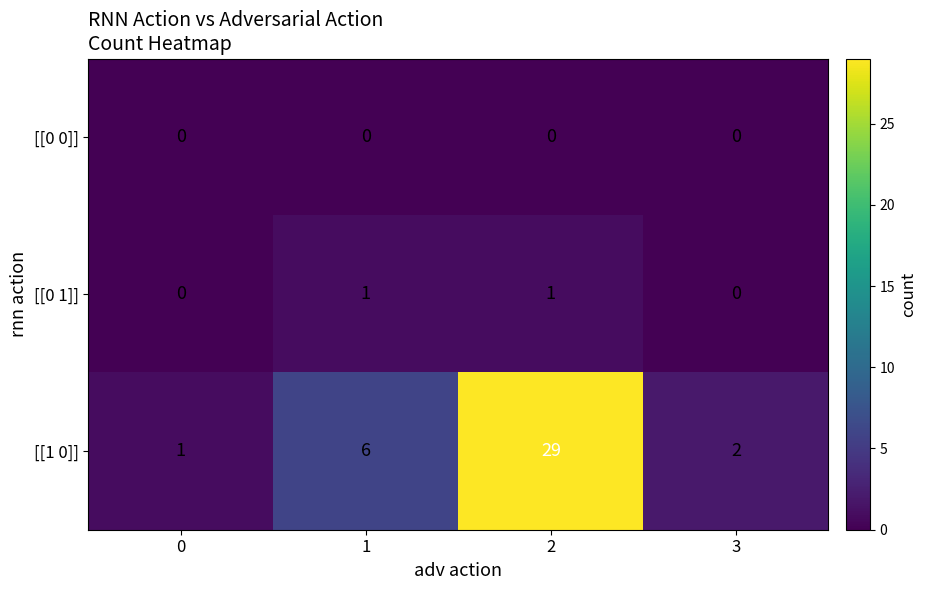

Which series has the largest total across all categories?

[[1 0]]